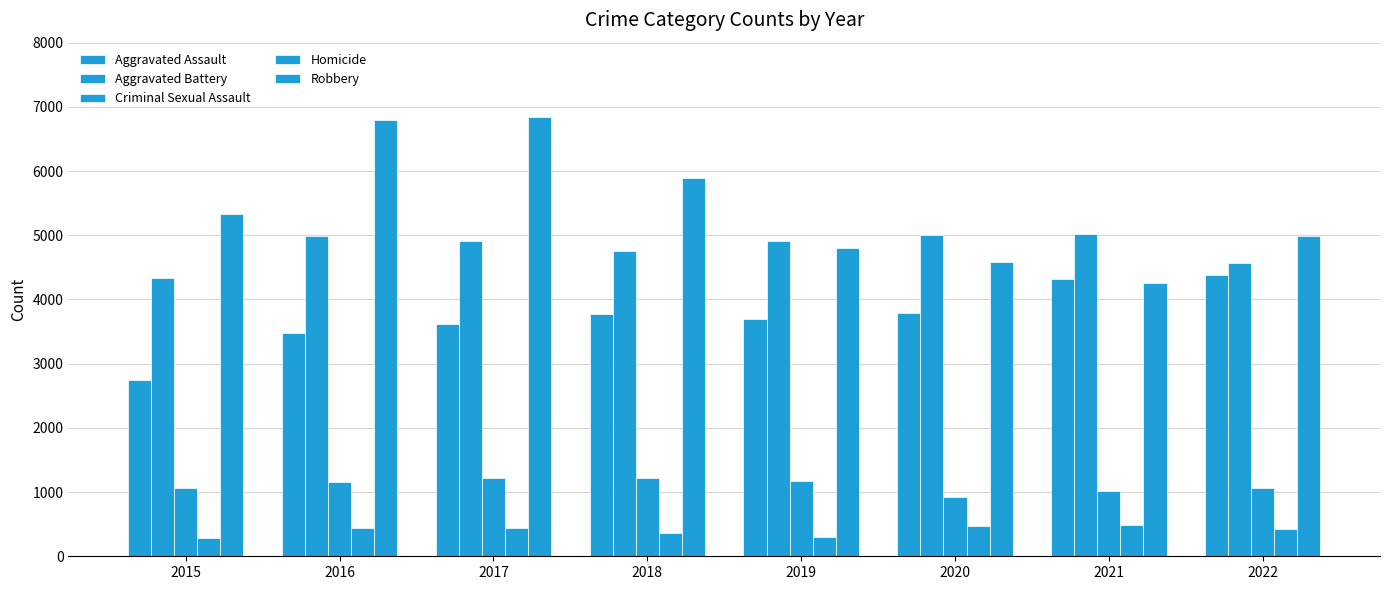

At which label is Criminal Sexual Assault closest to 1074?

2015